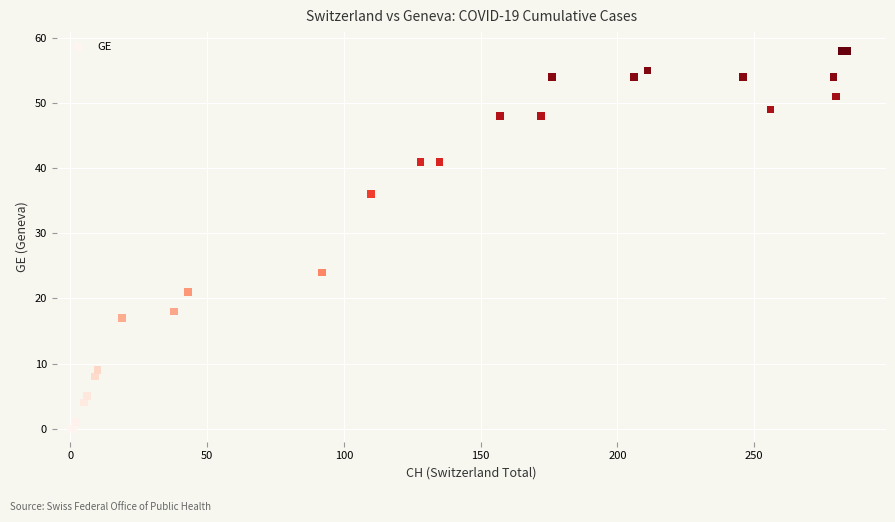

What Y value in the scatter plot is closest to 29?

24